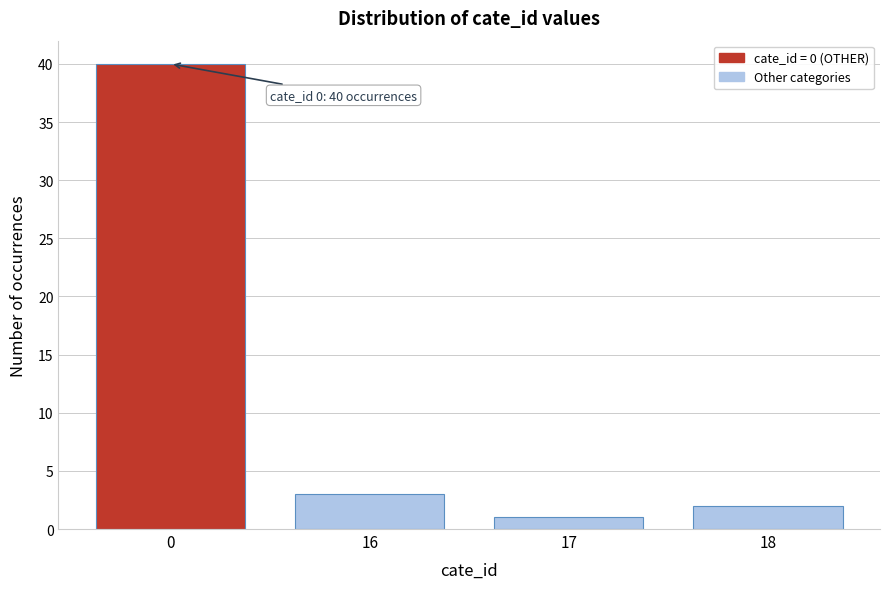

Reading left to right, what are all the values shown in this chart?

0=40	16=3	17=1	18=2